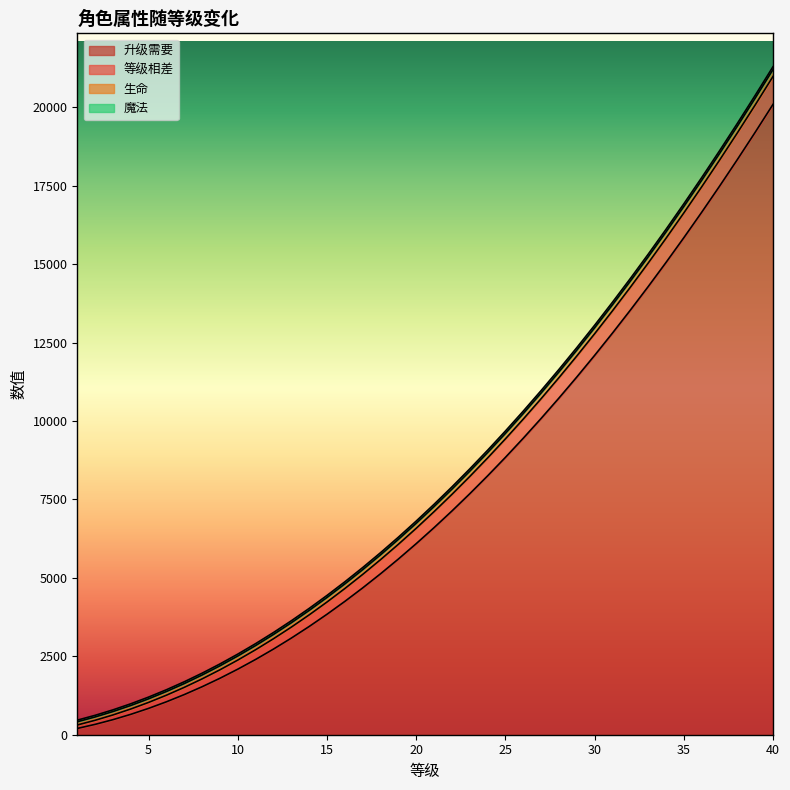

What is the difference between the highest and lowest values at 19?

696